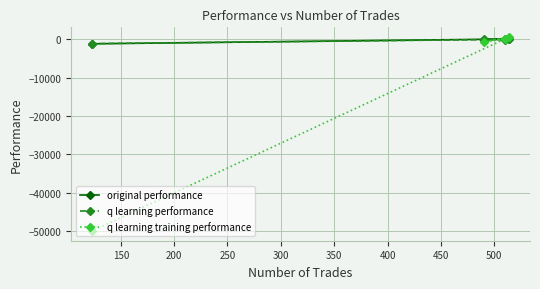

How many data points in q learning training performance are less than 157?

2